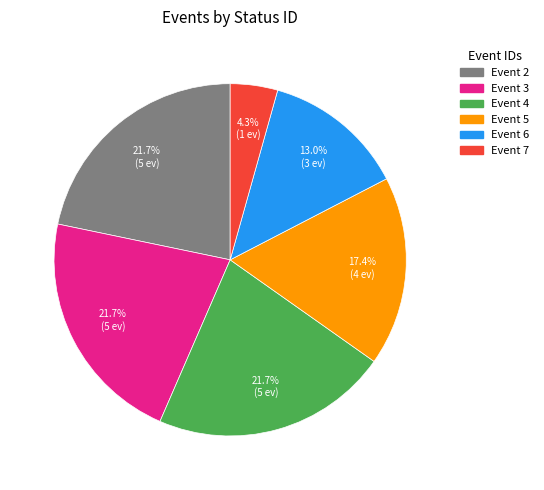

Which has a higher value, Event 7 or Event 3?

Event 3